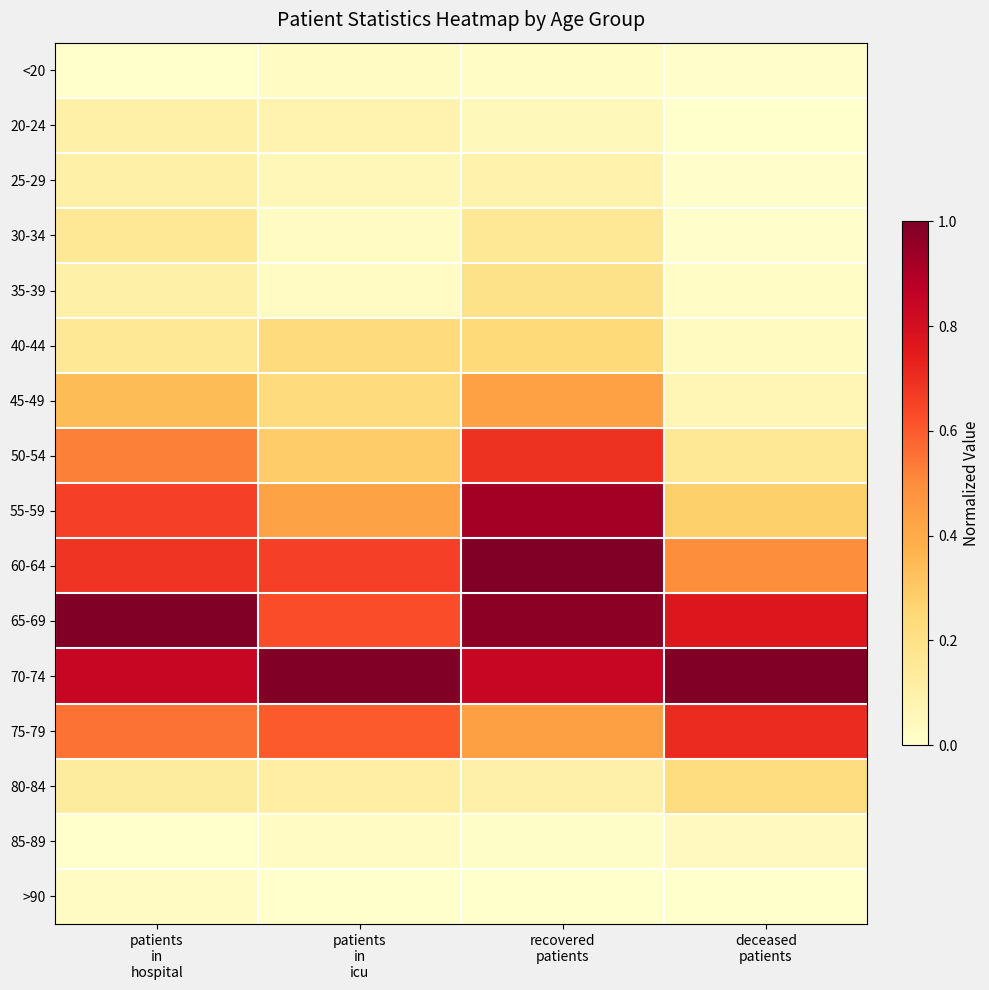

Reading left to right, what are all the values shown in this chart?

<20: patients
in
hospital=0.0	patients
in
icu=0.0	recovered
patients=0.0	deceased
patients=0.0
20-24: patients
in
hospital=0.1	patients
in
icu=0.1	recovered
patients=0.0	deceased
patients=0.0
25-29: patients
in
hospital=0.1	patients
in
icu=0.1	recovered
patients=0.1	deceased
patients=0.0
30-34: patients
in
hospital=0.2	patients
in
icu=0.0	recovered
patients=0.2	deceased
patients=0.0
35-39: patients
in
hospital=0.1	patients
in
icu=0.0	recovered
patients=0.2	deceased
patients=0.0
40-44: patients
in
hospital=0.2	patients
in
icu=0.2	recovered
patients=0.2	deceased
patients=0.0
45-49: patients
in
hospital=0.3	patients
in
icu=0.2	recovered
patients=0.4	deceased
patients=0.1
50-54: patients
in
hospital=0.5	patients
in
icu=0.3	recovered
patients=0.7	deceased
patients=0.2
55-59: patients
in
hospital=0.7	patients
in
icu=0.4	recovered
patients=0.9	deceased
patients=0.3
60-64: patients
in
hospital=0.7	patients
in
icu=0.7	recovered
patients=1.0	deceased
patients=0.5
65-69: patients
in
hospital=1.0	patients
in
icu=0.6	recovered
patients=1.0	deceased
patients=0.8
70-74: patients
in
hospital=0.8	patients
in
icu=1.0	recovered
patients=0.8	deceased
patients=1.0
75-79: patients
in
hospital=0.6	patients
in
icu=0.6	recovered
patients=0.4	deceased
patients=0.7
80-84: patients
in
hospital=0.1	patients
in
icu=0.1	recovered
patients=0.1	deceased
patients=0.2
85-89: patients
in
hospital=0.0	patients
in
icu=0.0	recovered
patients=0.0	deceased
patients=0.0
>90: patients
in
hospital=0.0	patients
in
icu=0.0	recovered
patients=0.0	deceased
patients=0.0